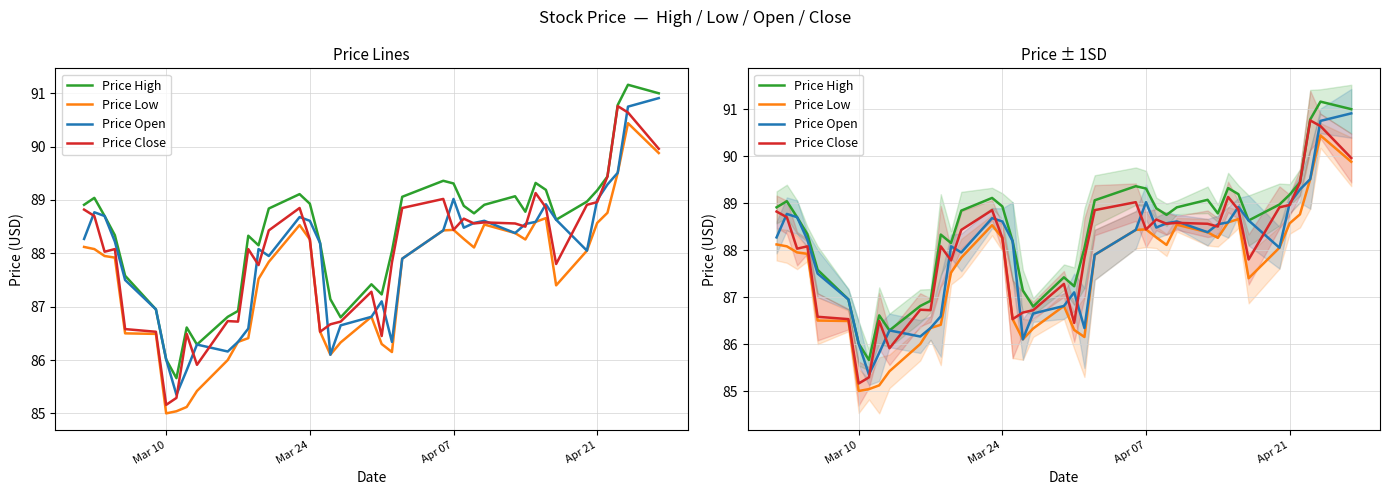

Is the value of Price High at 38 greater than the value of Price Low at 16?

Yes